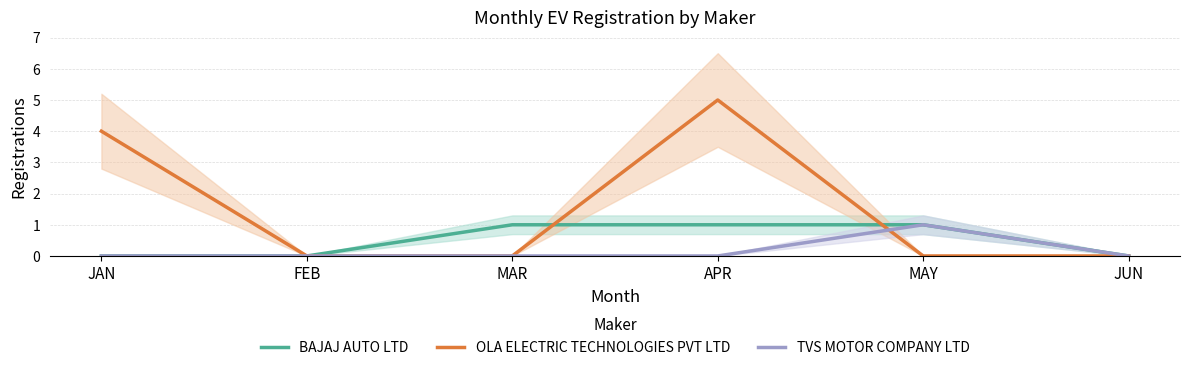

How many categories are shown in the chart?

6